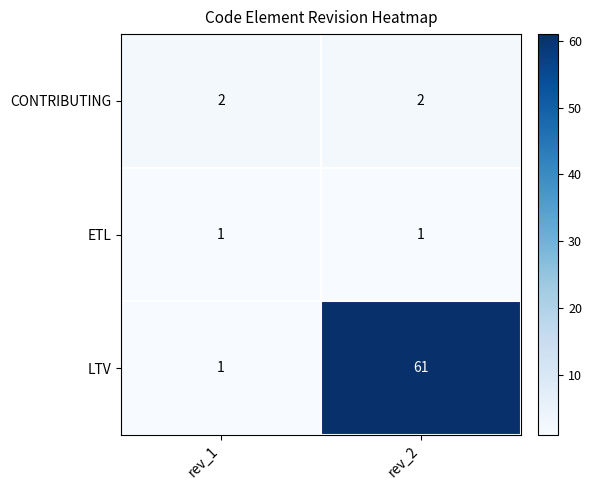

Which label corresponds to the largest value in the chart?

rev_2